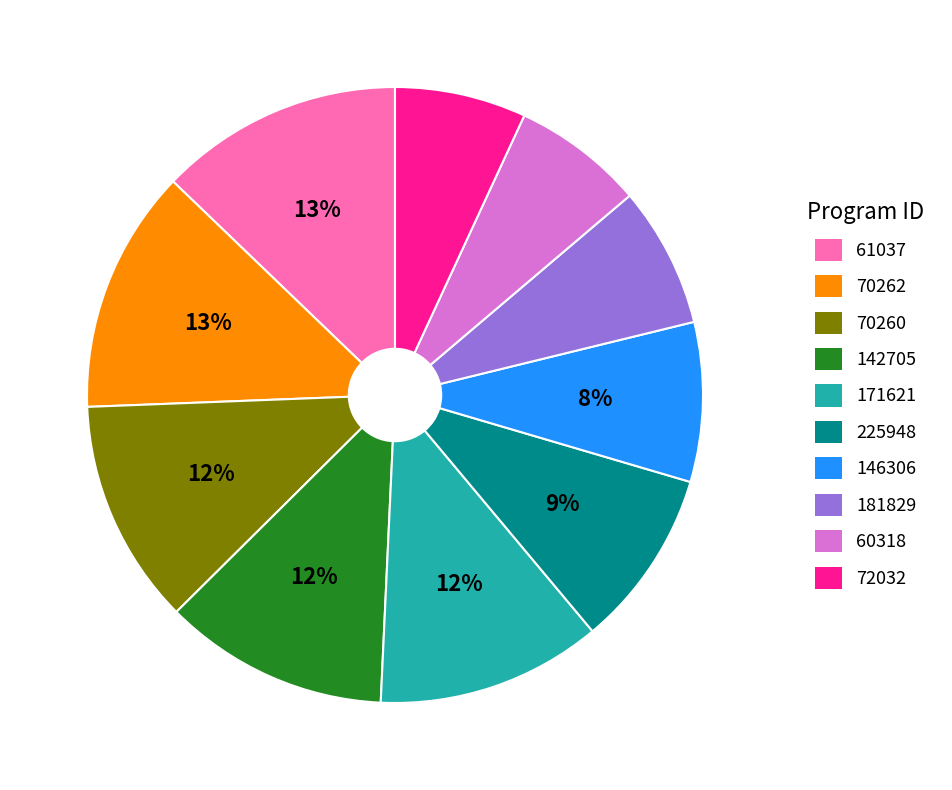

To the nearest percent, what is the combined percentage of 61037 and 70260?

25%